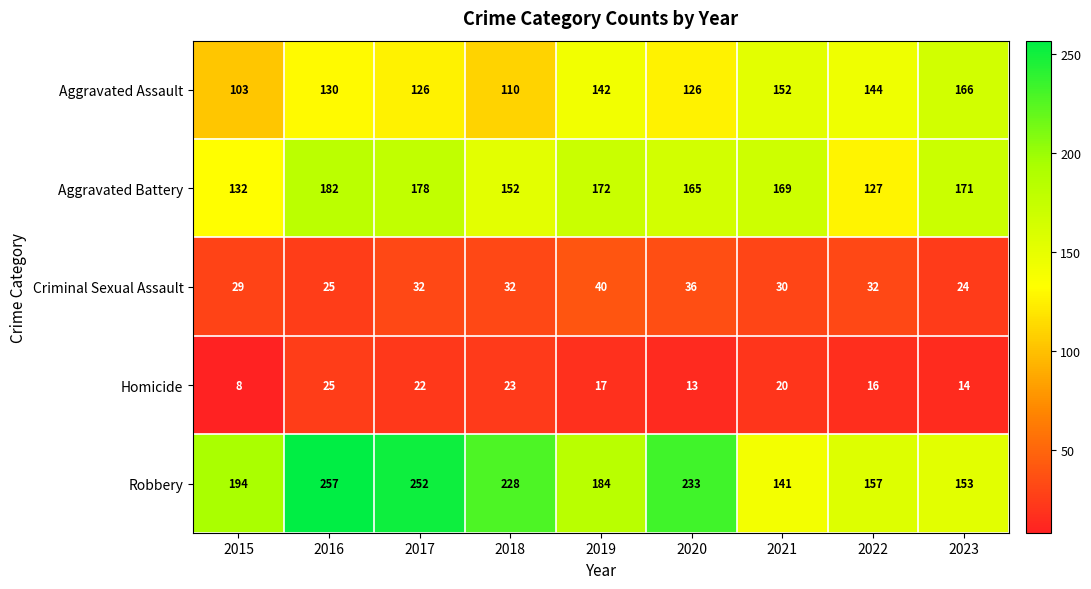

Where is Aggravated Assault nearest to the value 134?

2016